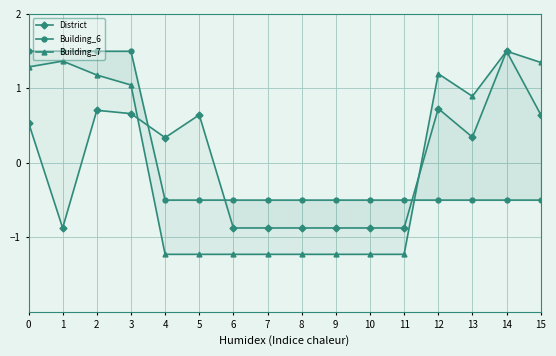

The Building_7 series shows -1.2 at 4. True or false?

True